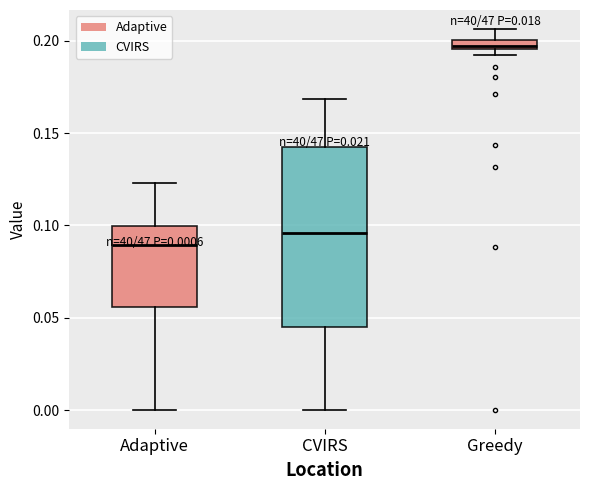

Which box's median line is the highest?

Greedy